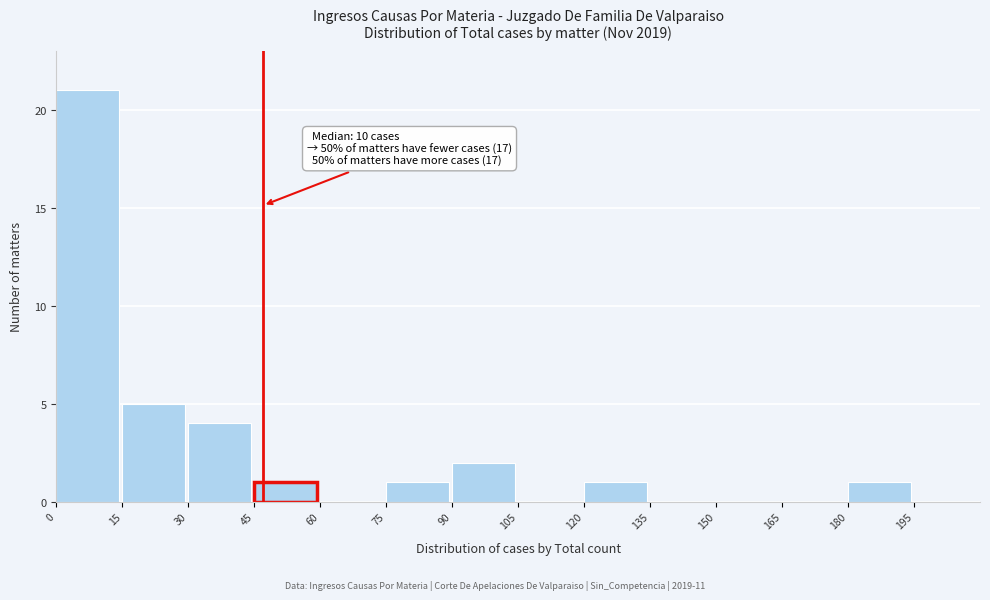

Which range on the x-axis has the tallest bar?

0 to 15